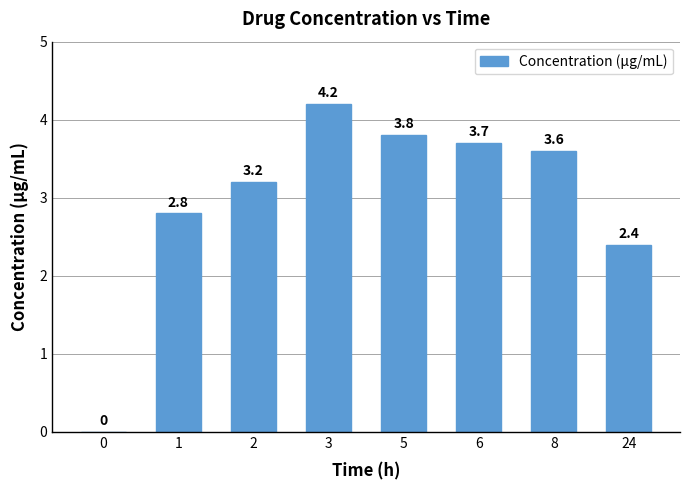

What is the change in value from 0 to 1?

+2.8